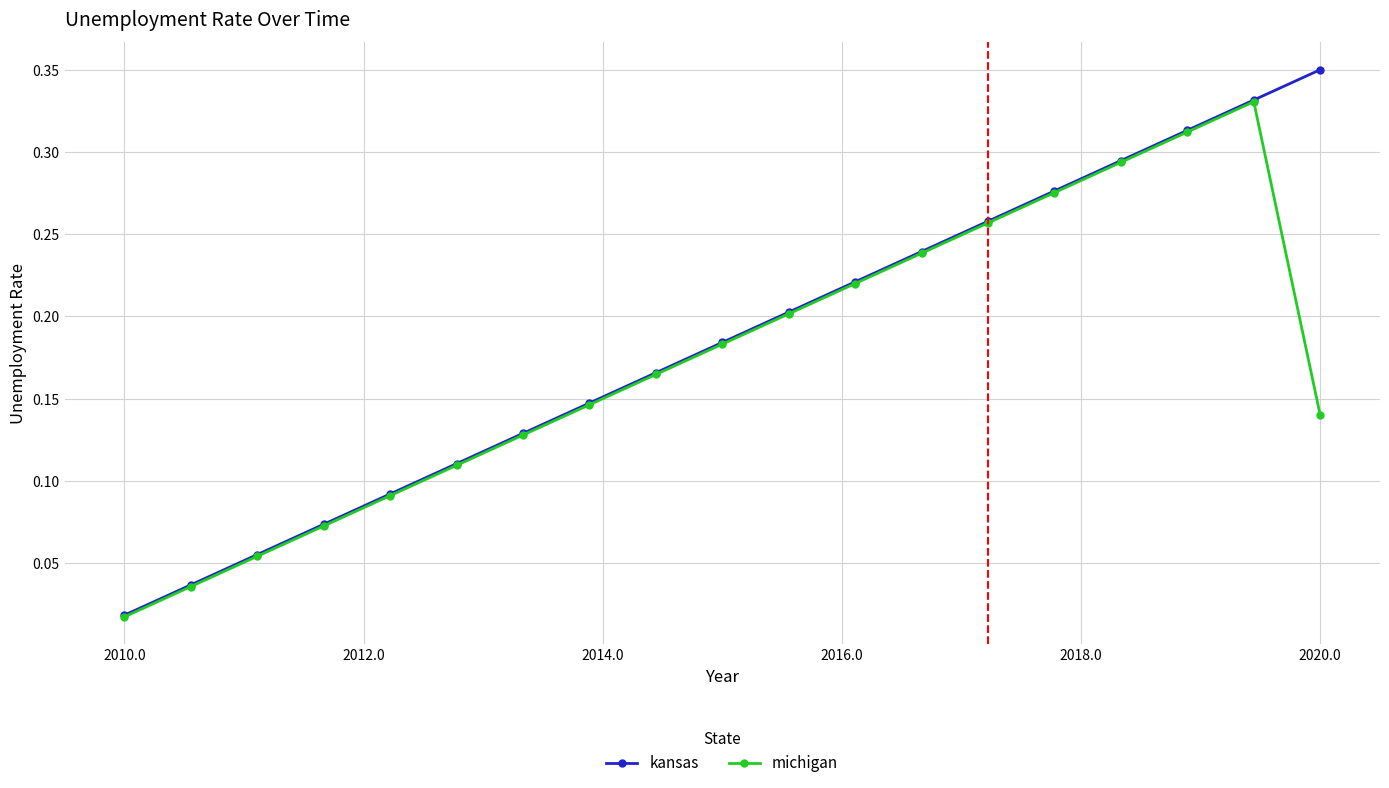

True or false: kansas has more than 2 points higher than both neighbors.

False